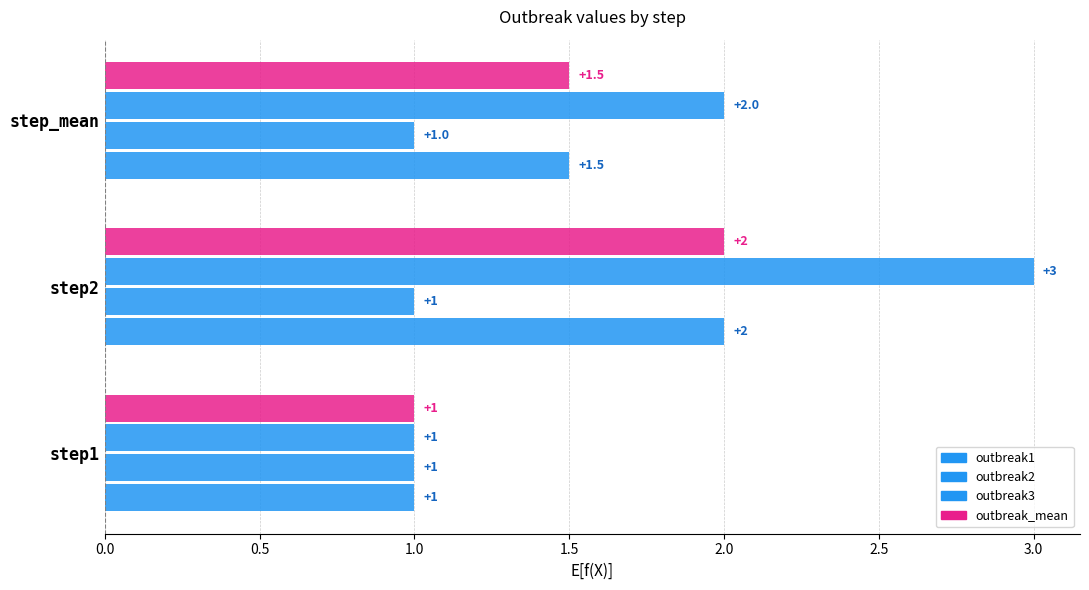

Which series has the largest total across all categories?

outbreak3